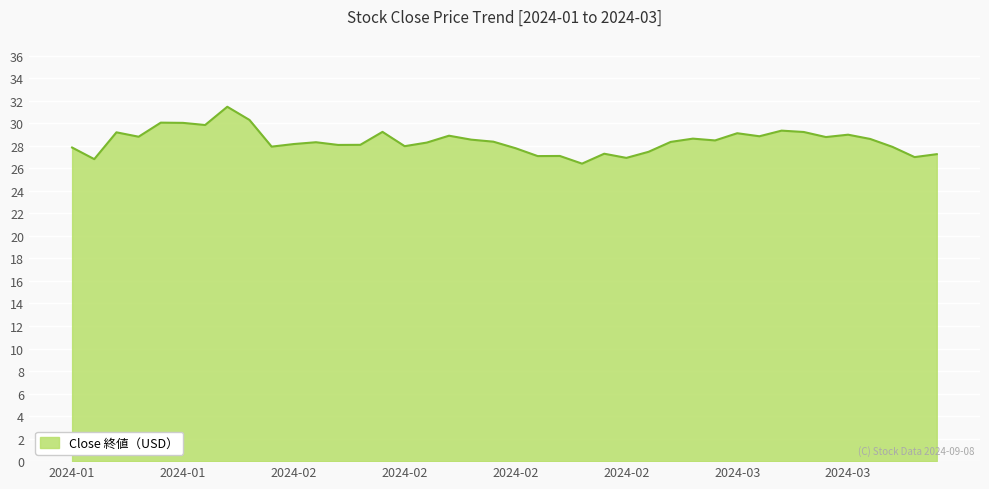

What is the maximum value shown in the chart?

31.5